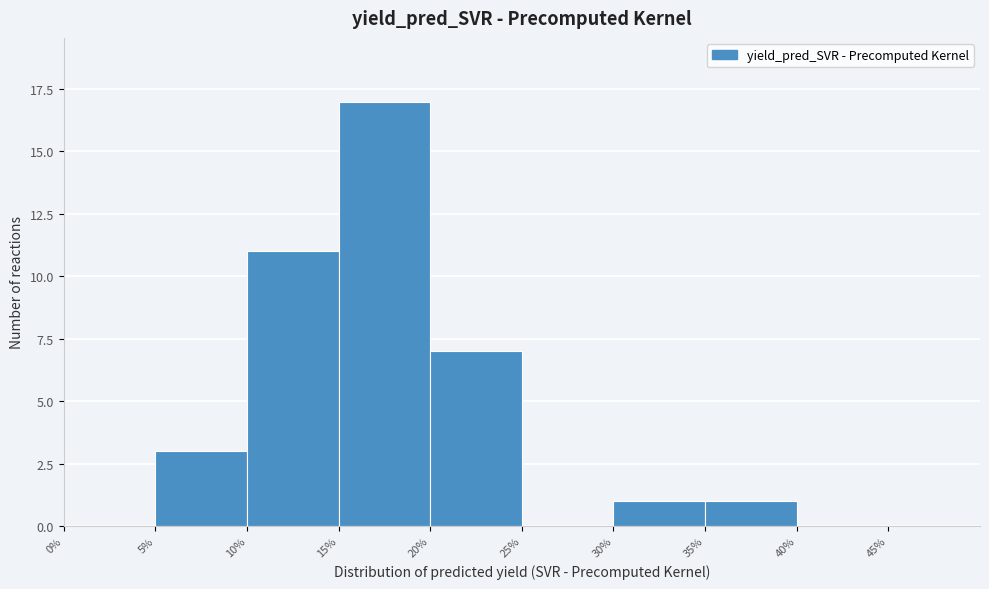

Over which range of the x-axis is the bar tallest?

15 to 20